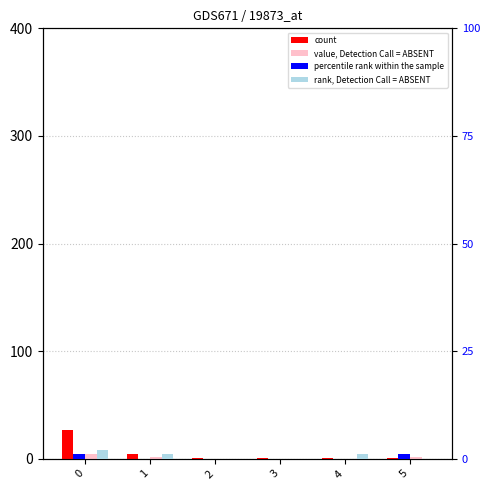

True or false: value, Detection Call = ABSENT has a value of -2 at 4.

False